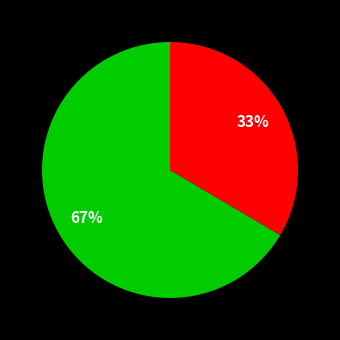

To the nearest percent, what is the average slice percentage?

50%